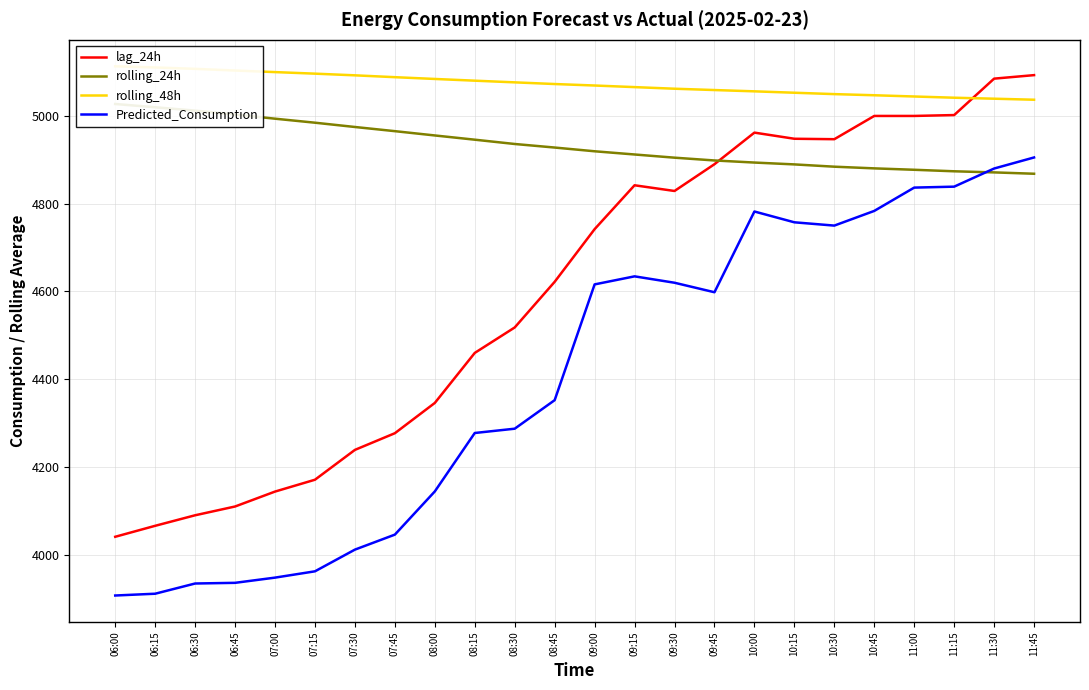

List the series in order of their overall mean, lowest first.

Predicted_Consumption, lag_24h, rolling_24h, rolling_48h